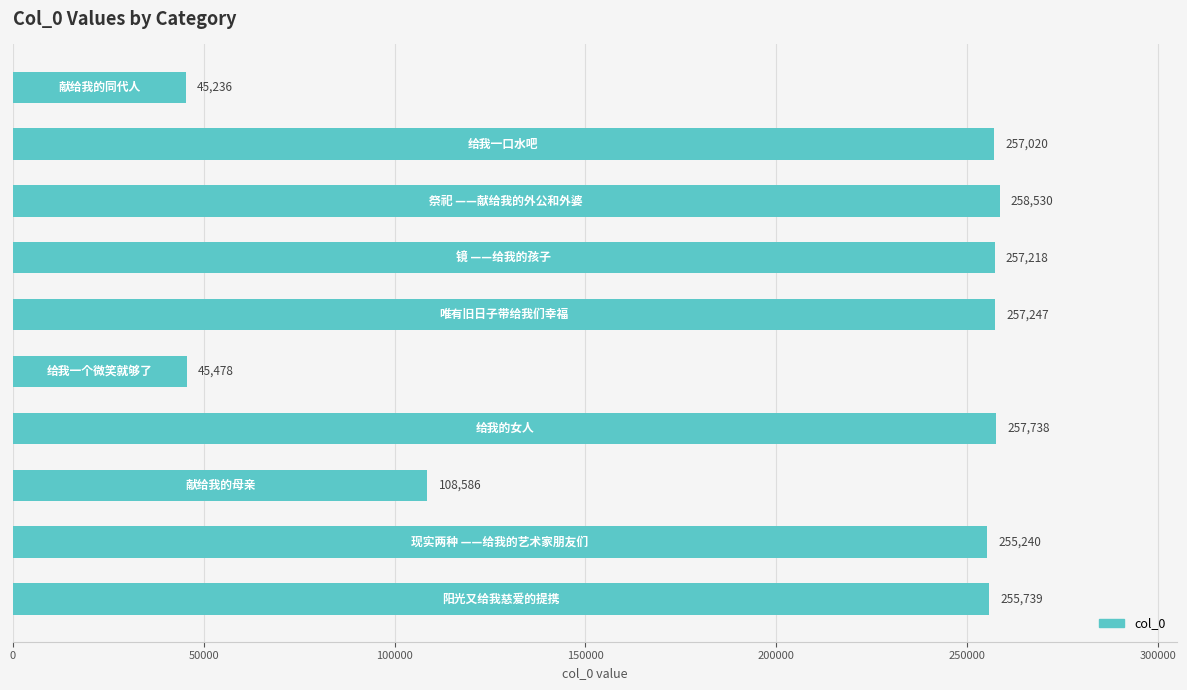

What is the average value?

199803